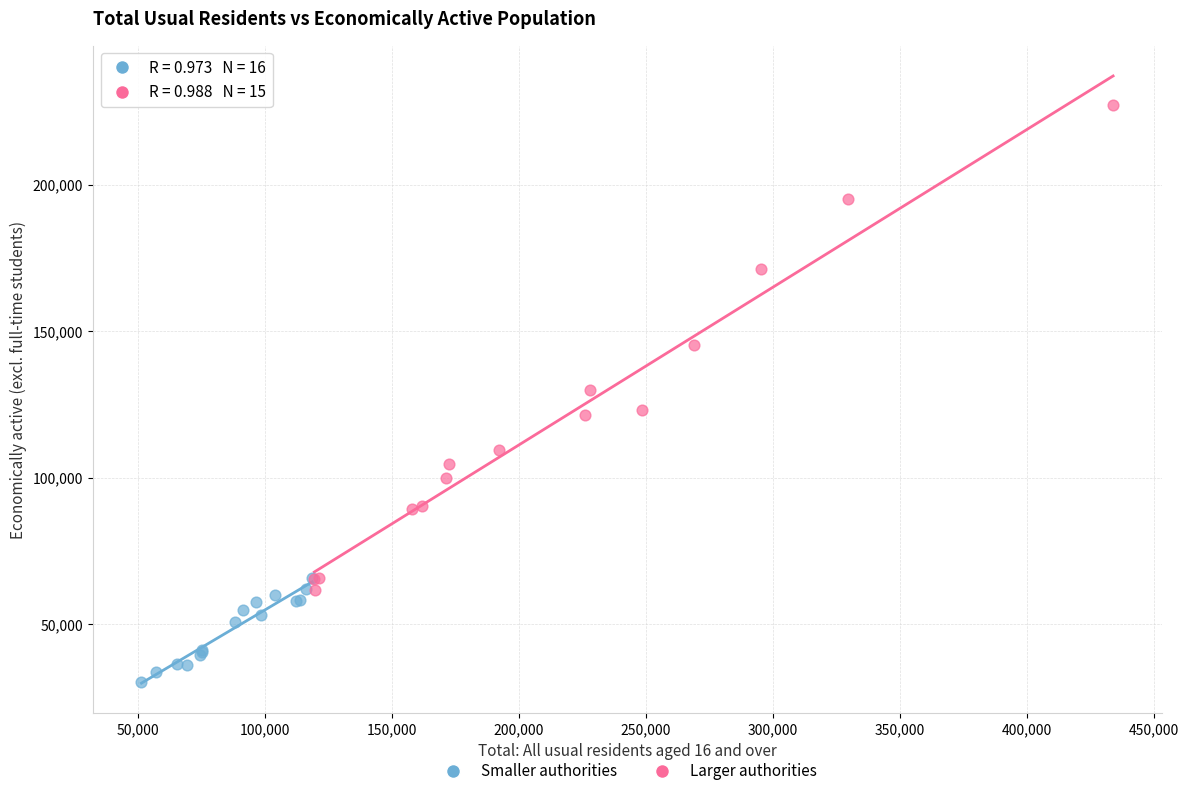

Which series has the largest Y range (max minus min)?

Larger authorities